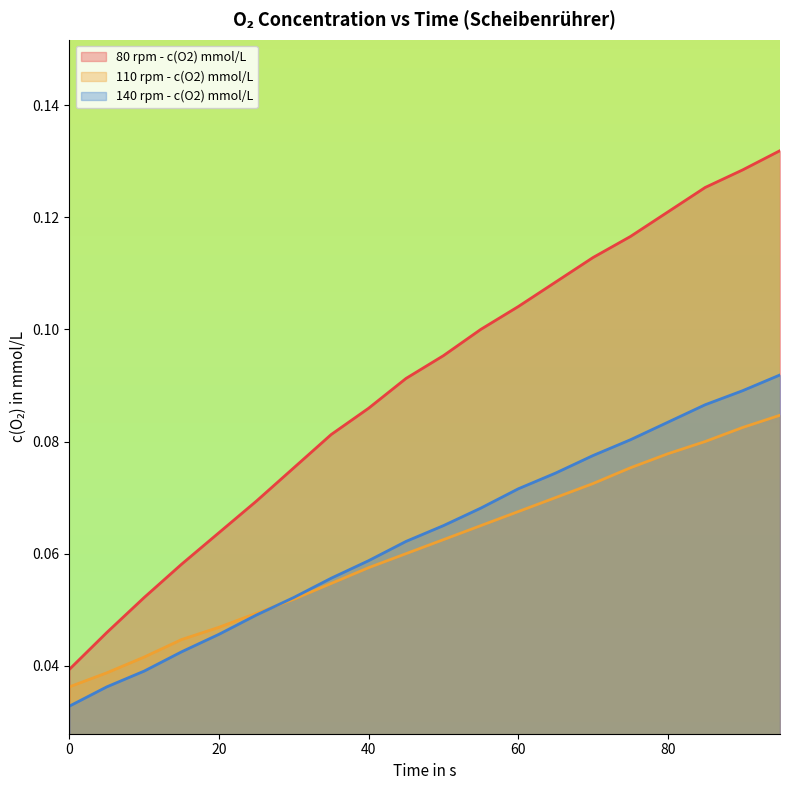

True or false: 110 rpm - c(O2) mmol/L (line) and 140 rpm - c(O2) mmol/L (line) cross at least once.

True